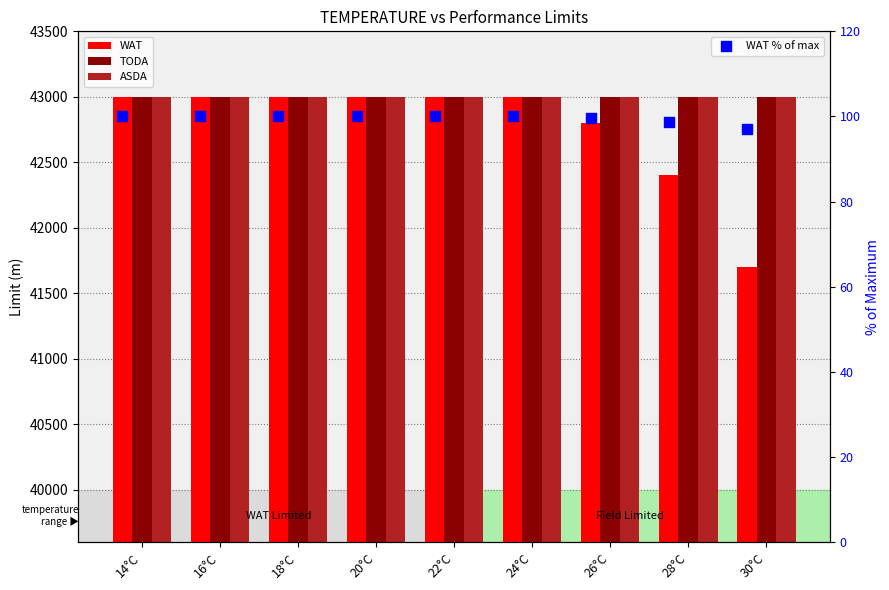

At which category is the sum across all series the highest?

14°C